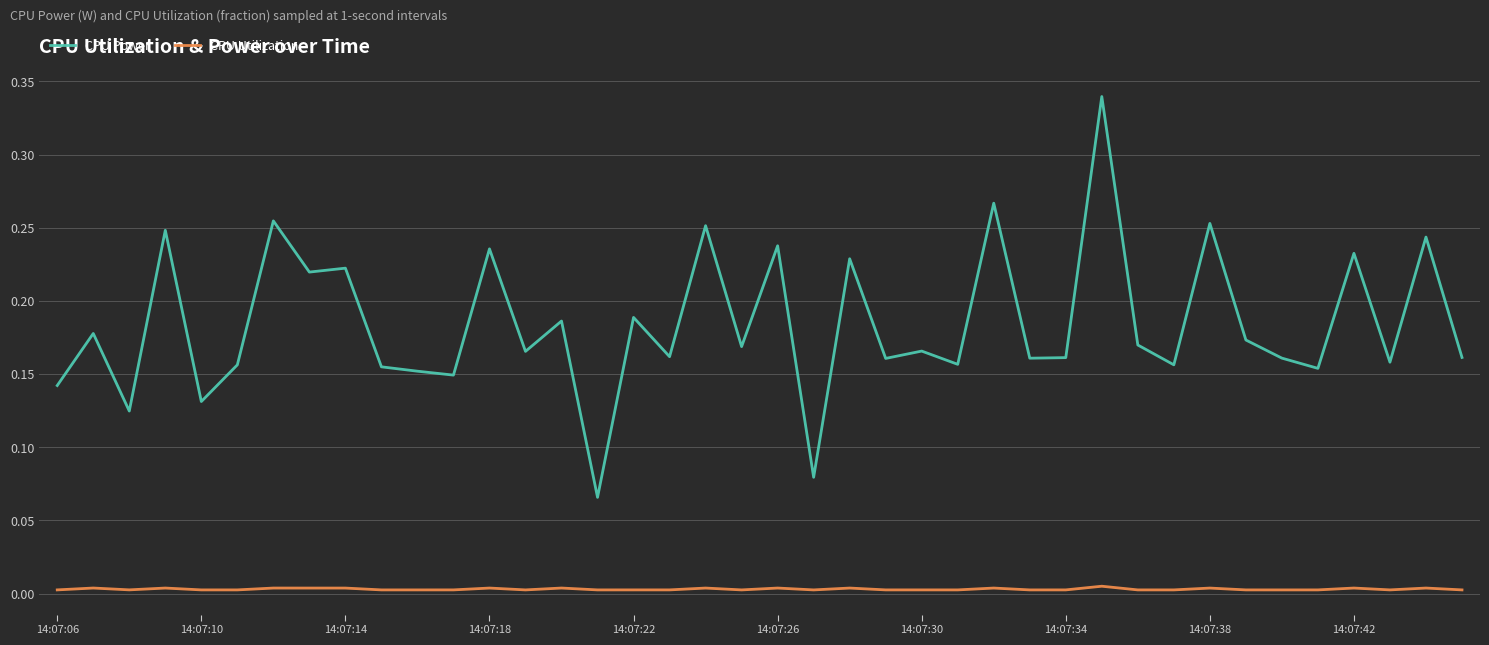

True or false: CPU Power and CPU Utilization cross at least once.

False